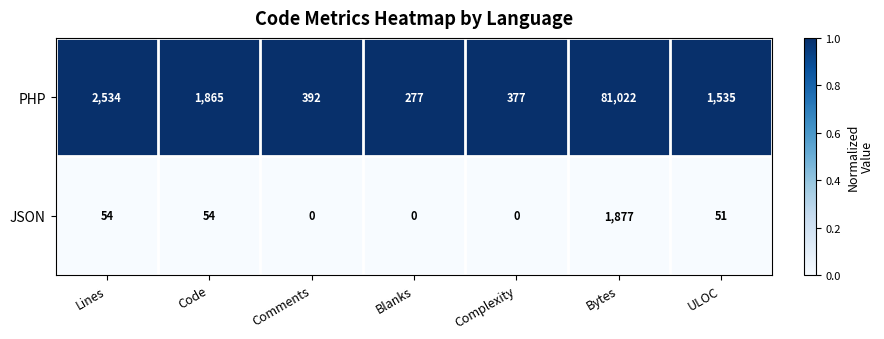

Reading left to right, transcribe all the data shown in this chart.

PHP: Lines=2534	Code=1865	Comments=392	Blanks=277	Complexity=377	Bytes=81022	ULOC=1535
JSON: Lines=54	Code=54	Comments=0	Blanks=0	Complexity=0	Bytes=1877	ULOC=51